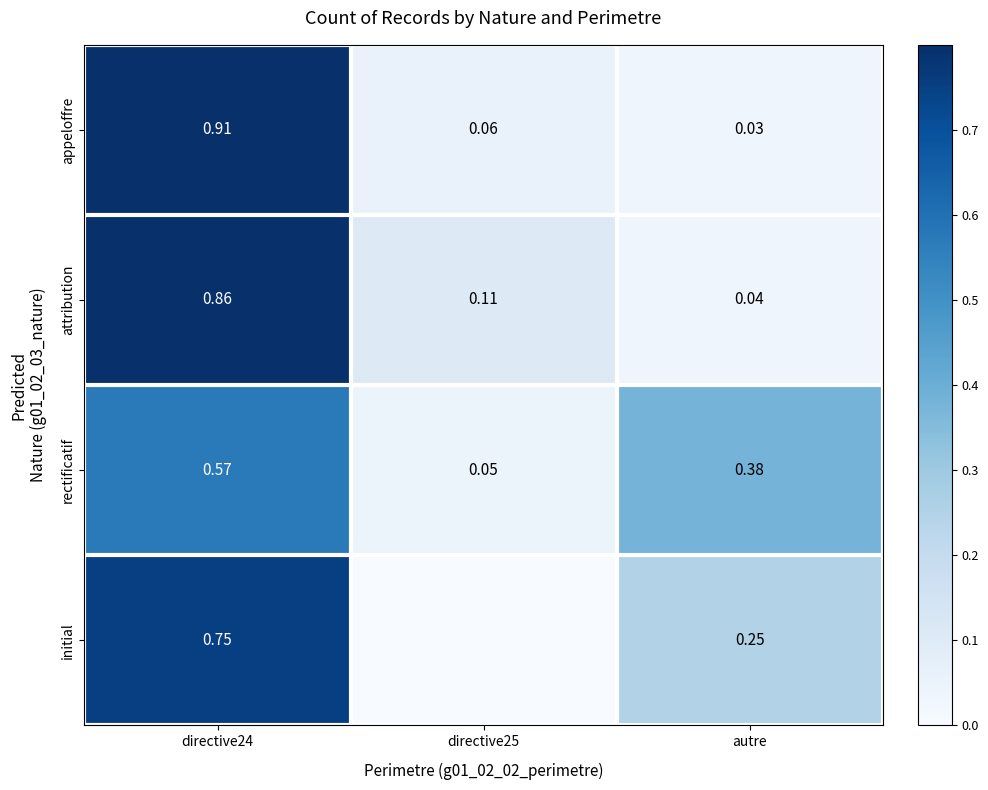

The value of appeloffre at autre is 0.0. True or false?

True